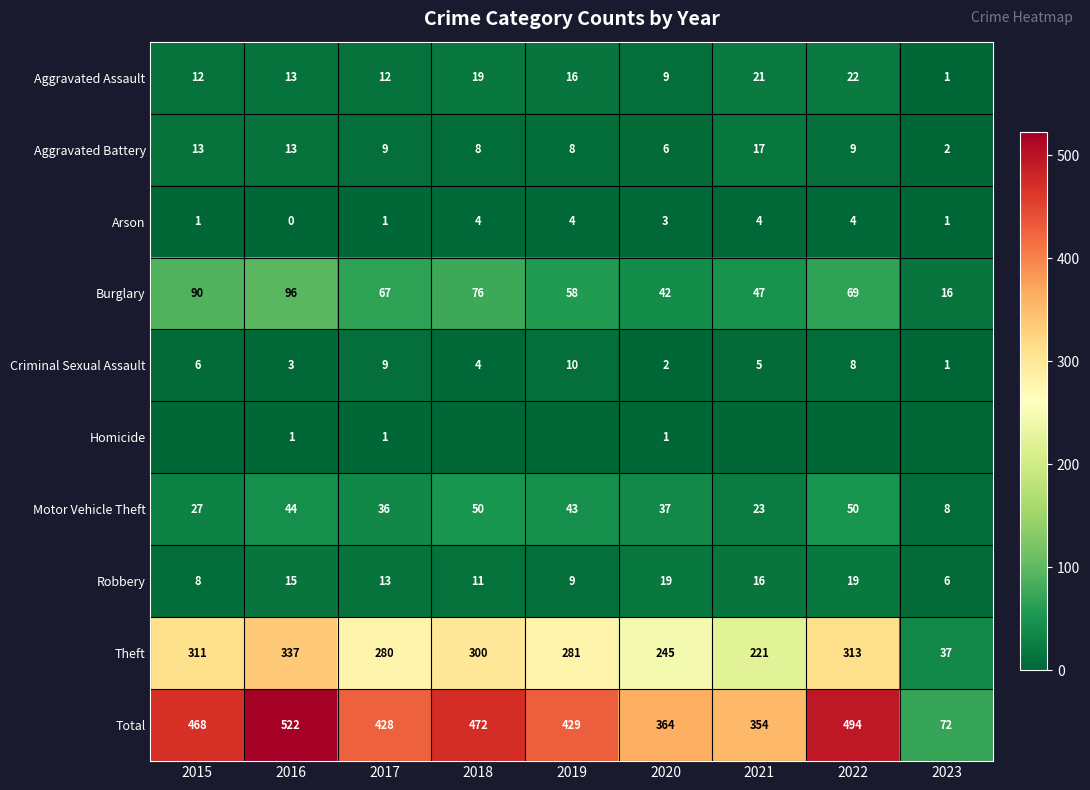

What is the sum of the Aggravated Battery values at 2020 and 2018?

14